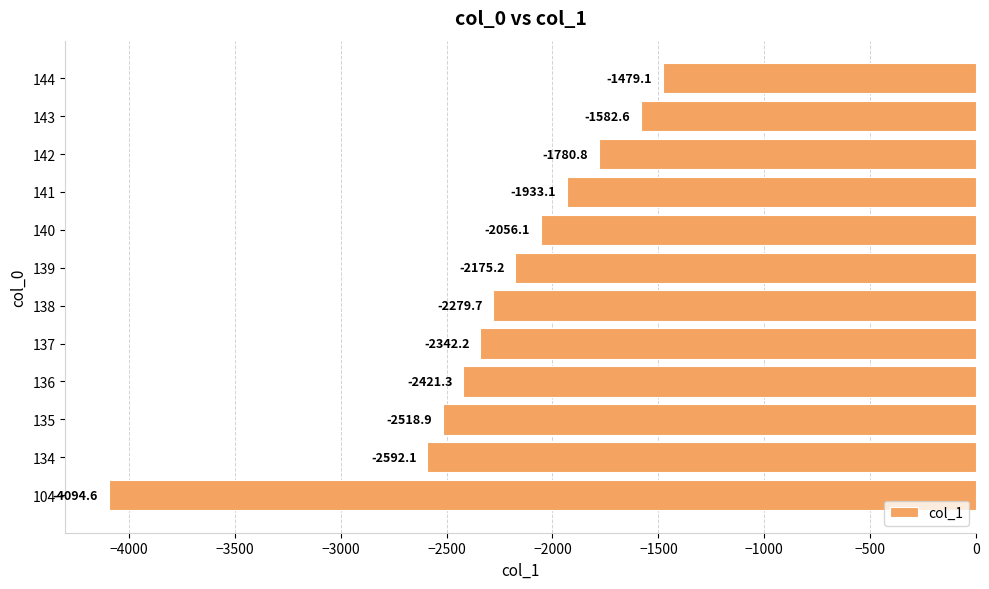

Count the number of data series in this chart.

1